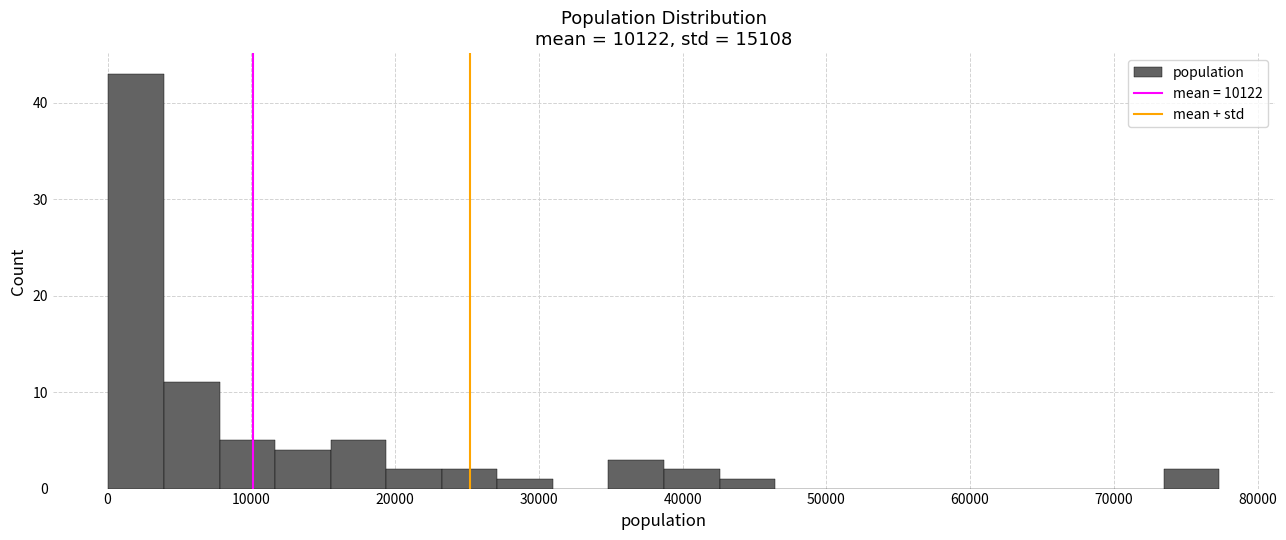

Around what value on the x-axis is the tallest bar? Give the approximate position of its centre, as read against the axis.

2000